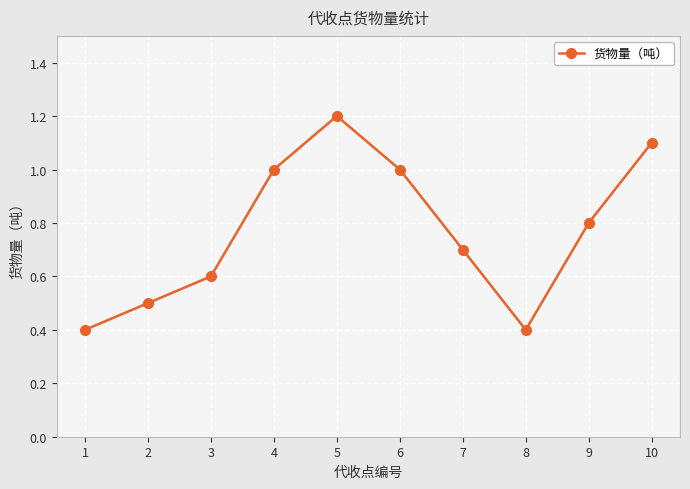

What is the value of the 7th point from the left?

0.7